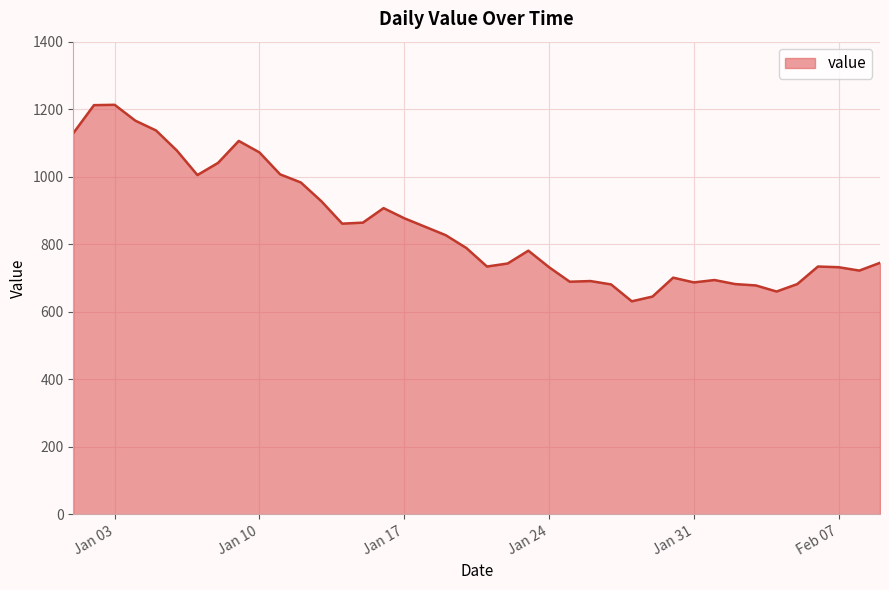

True or false: the data shows 249 at Jan 31.

False